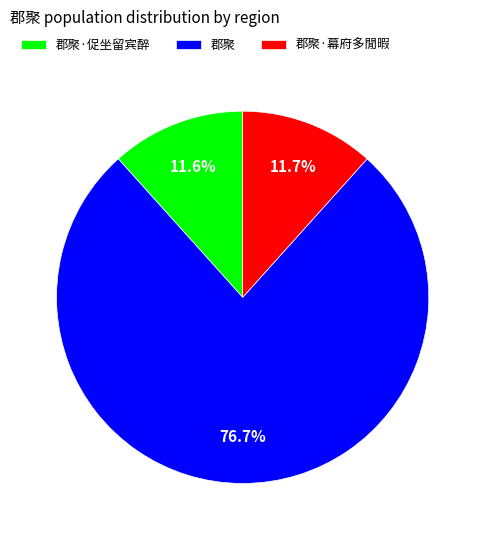

Does 郡聚·幕府多閒暇 represent more than half of the total?

No